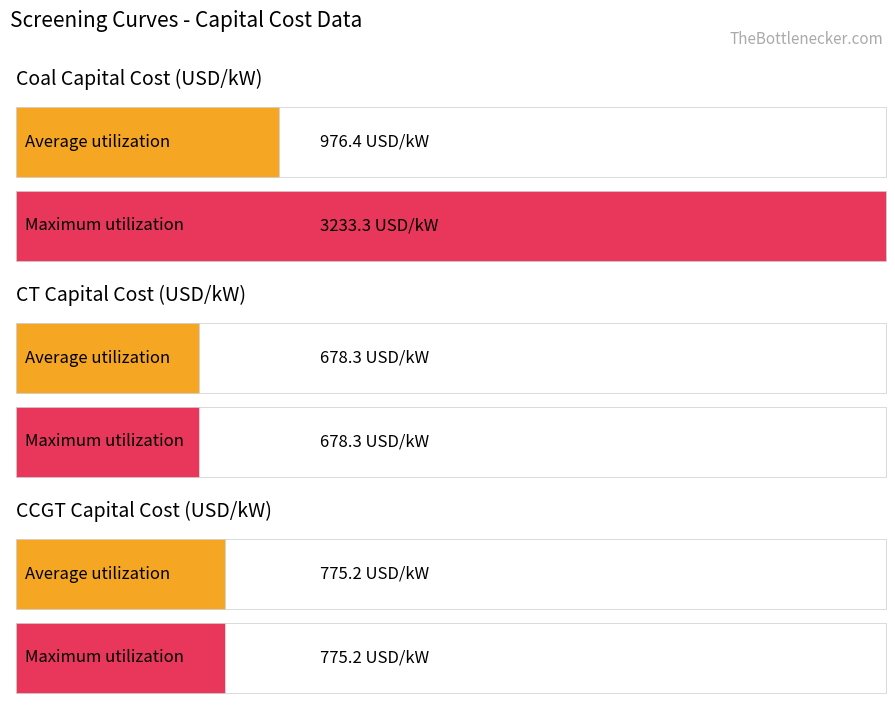

Which series has the largest range (max minus min)?

Coal Capital Cost